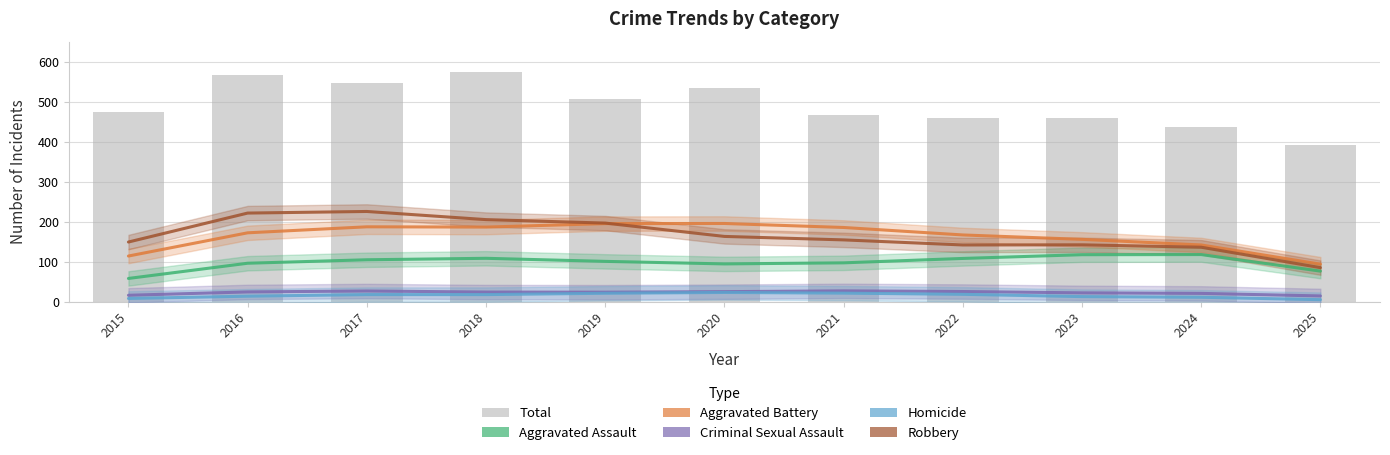

What is the total value across all series at 2023?

451.3